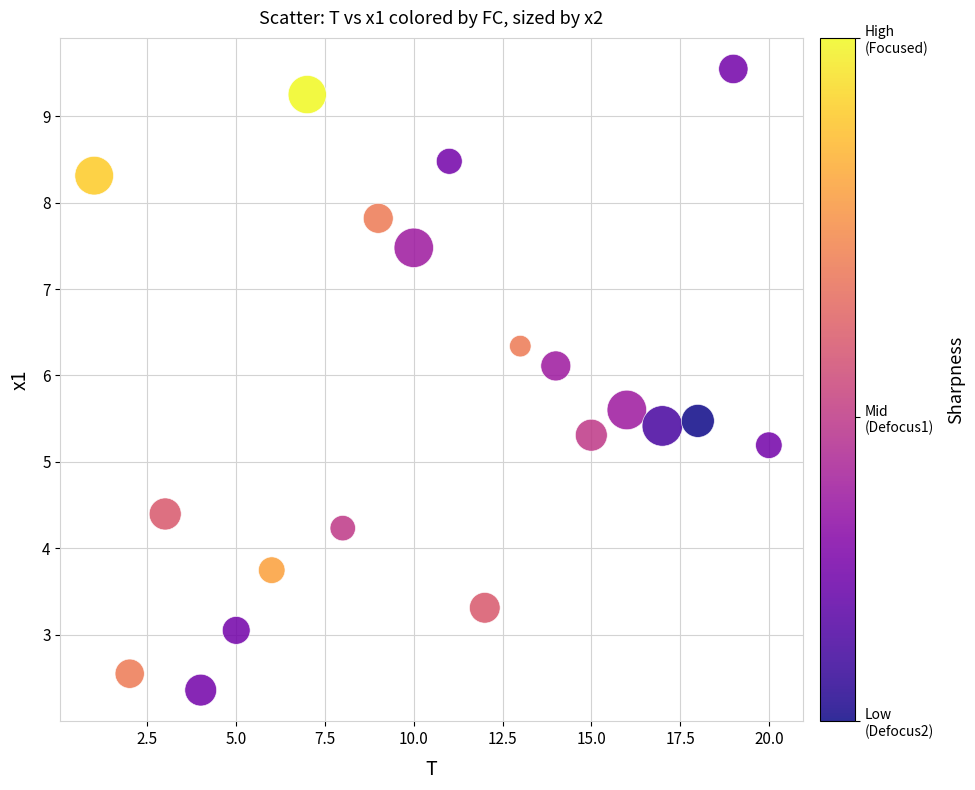

What Y value in the scatter plot is closest to 5?

5.2